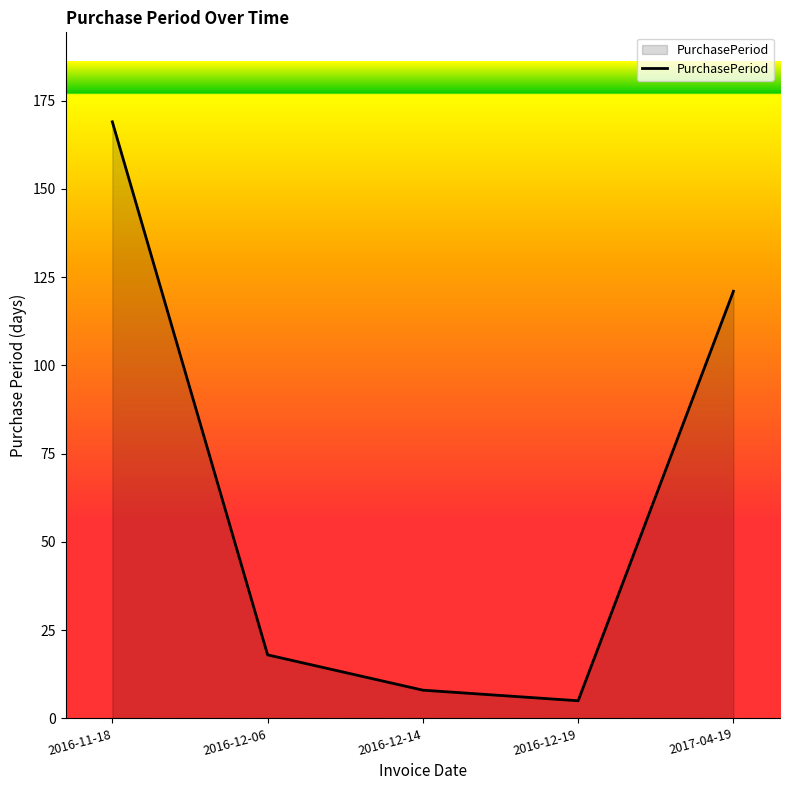

What is the ratio of the value at 2017-04-19 to the value at 2016-12-06?

6.7